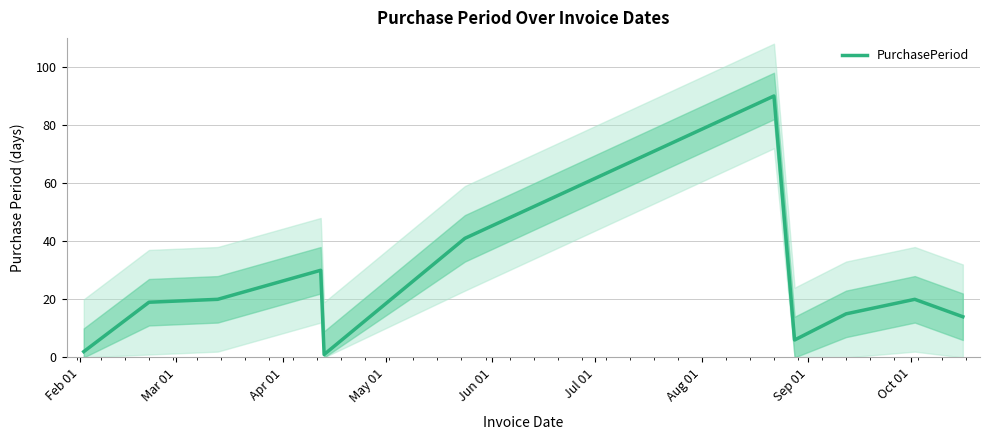

Does the chart display data point markers on the line(s)?

No